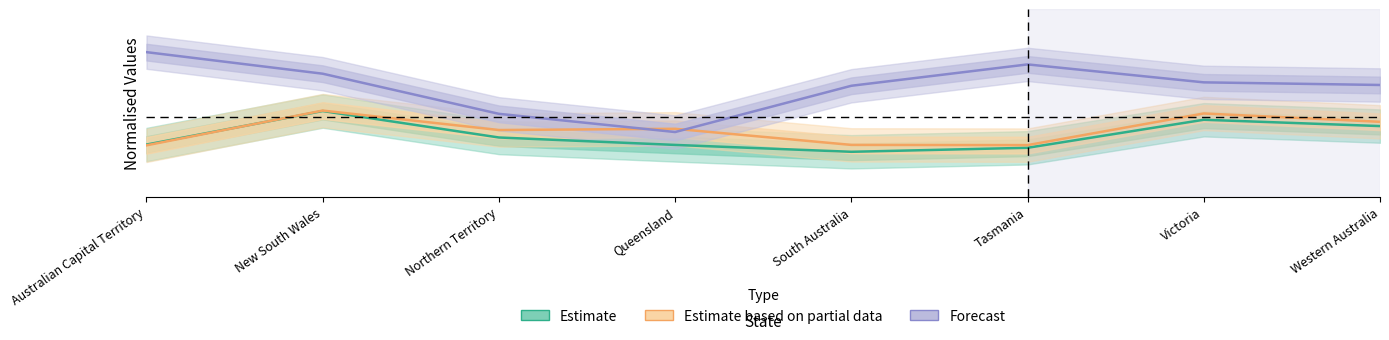

What is the label of the 4th point from the left?

Queensland